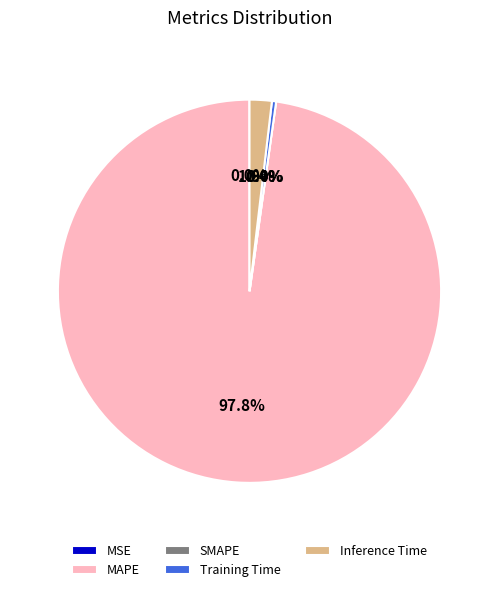

Count the number of slices in the pie.

5